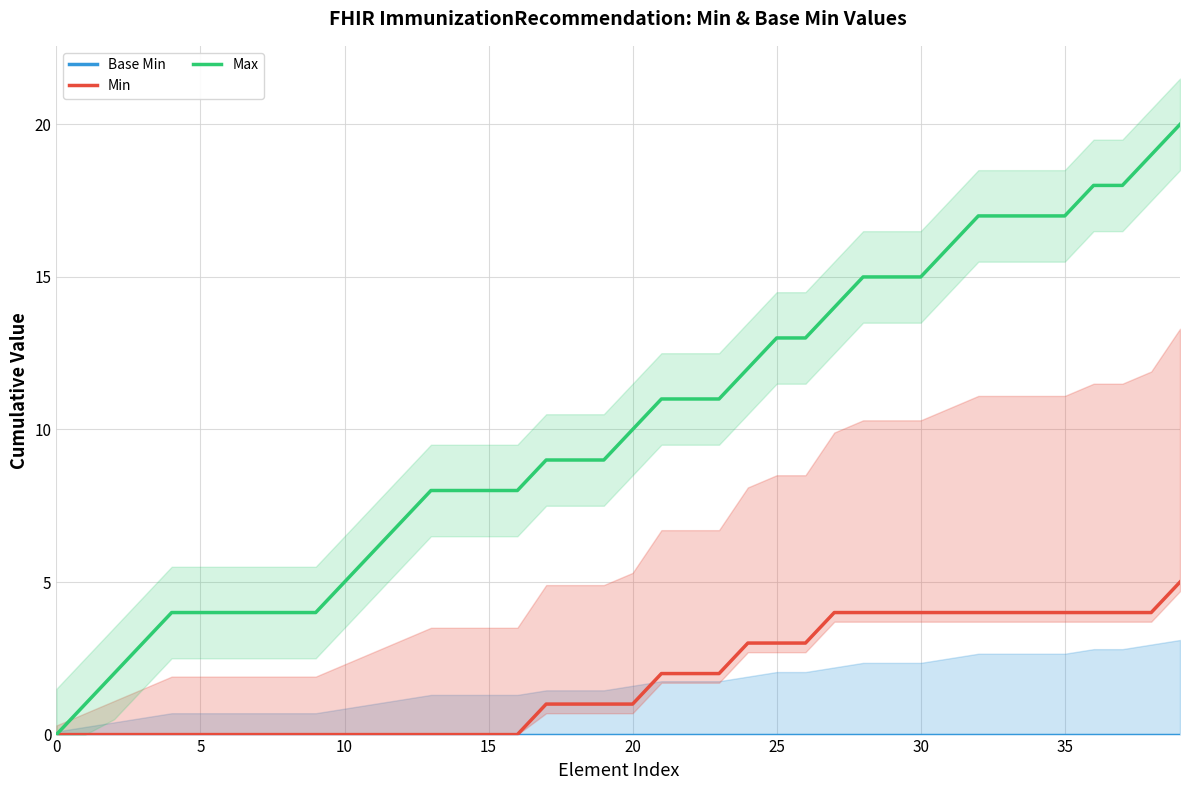

At which label is Min closest to 2?

21